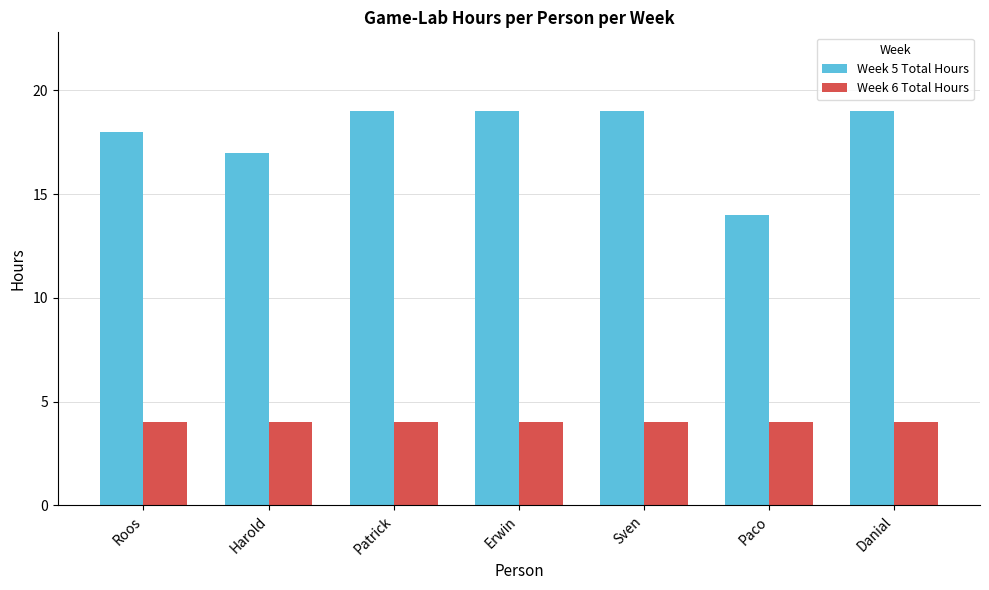

True or false: Week 5 Total Hours has a value of 19 at Sven.

True